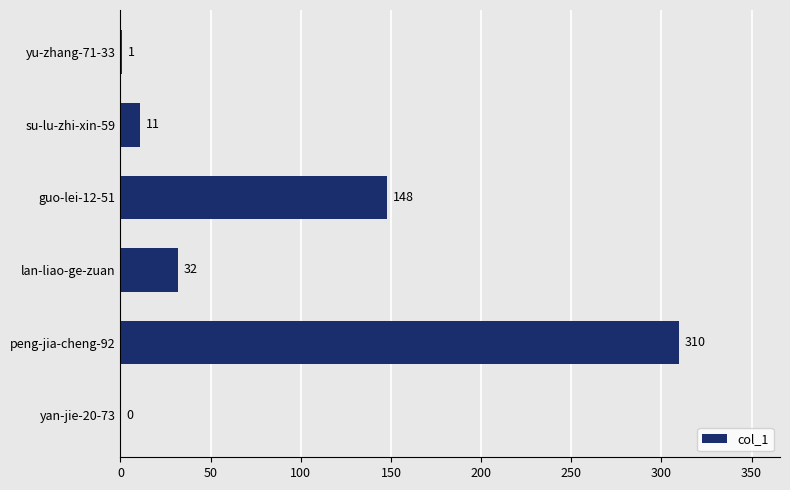

Count the number of categories in the chart.

6